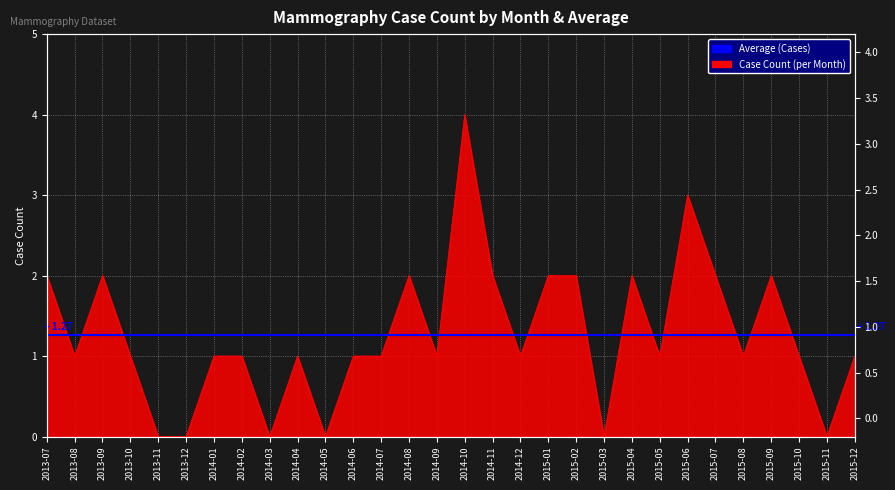

What position from the left is 2015-04?

22